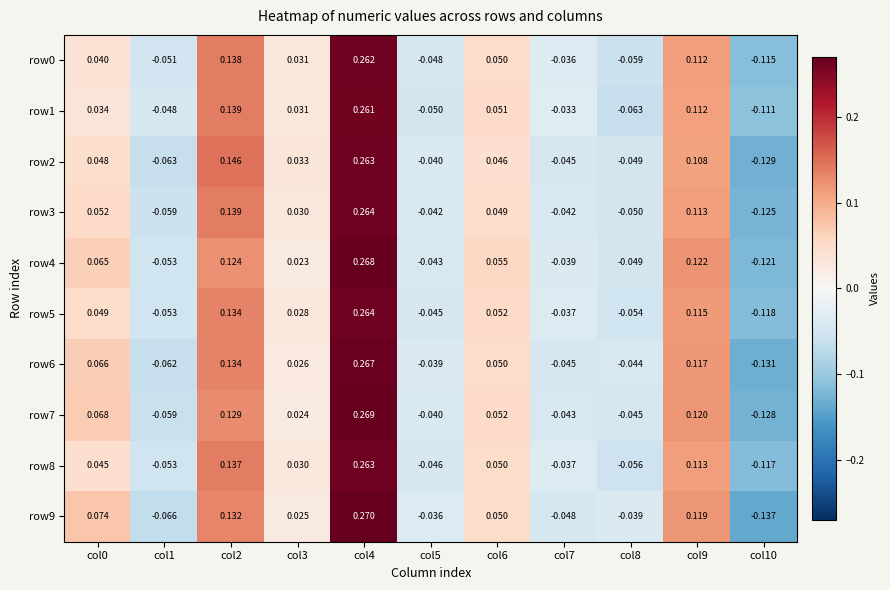

At which category is the sum across all series the highest?

col4